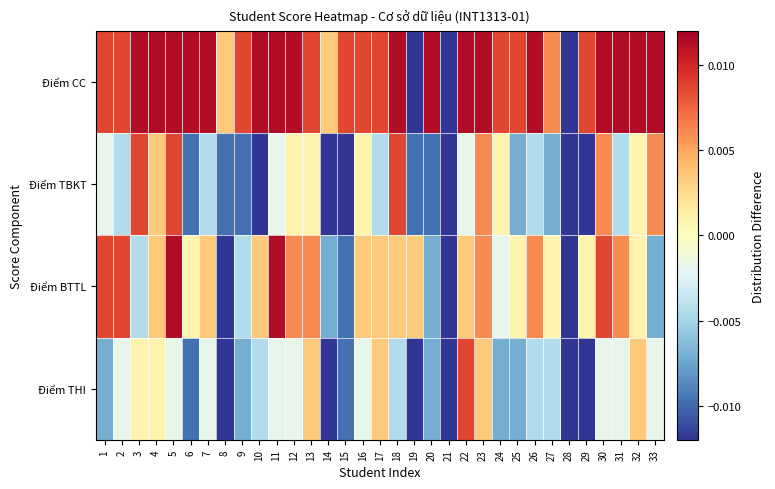

Which category has the lowest value across all series?

19